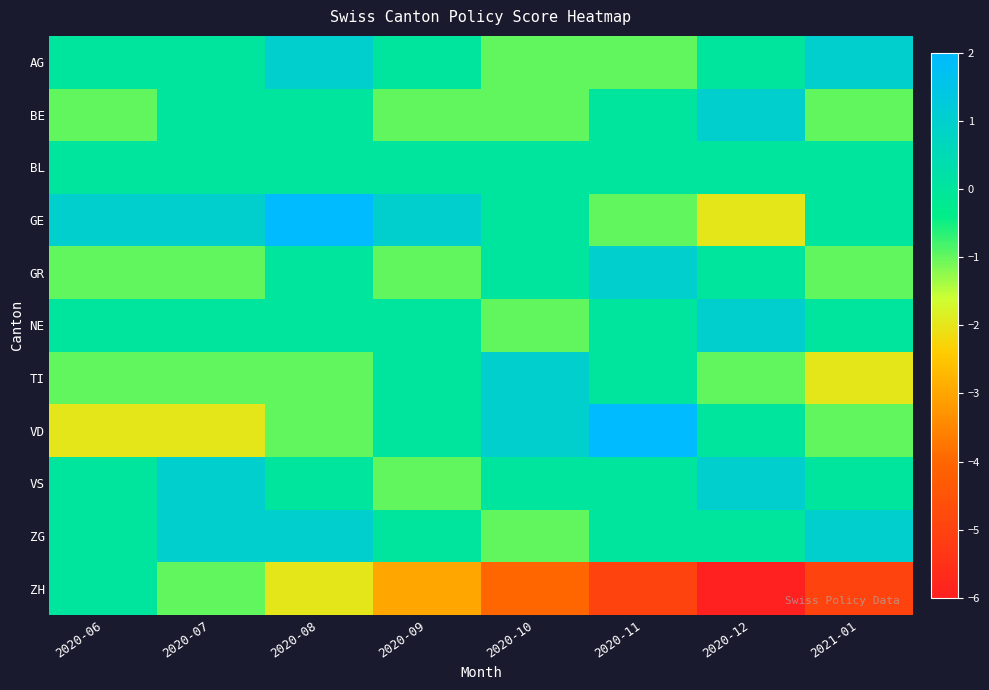

Reading right to left, list all the values displayed in this chart.

AG: 2021-01=1	2020-12=0	2020-11=-1	2020-10=-1	2020-09=0	2020-08=1	2020-07=0	2020-06=0
BE: 2021-01=-1	2020-12=1	2020-11=0	2020-10=-1	2020-09=-1	2020-08=0	2020-07=0	2020-06=-1
BL: 2021-01=0	2020-12=0	2020-11=0	2020-10=0	2020-09=0	2020-08=0	2020-07=0	2020-06=0
GE: 2021-01=0	2020-12=-2	2020-11=-1	2020-10=0	2020-09=1	2020-08=2	2020-07=1	2020-06=1
GR: 2021-01=-1	2020-12=0	2020-11=1	2020-10=0	2020-09=-1	2020-08=0	2020-07=-1	2020-06=-1
NE: 2021-01=0	2020-12=1	2020-11=0	2020-10=-1	2020-09=0	2020-08=0	2020-07=0	2020-06=0
TI: 2021-01=-2	2020-12=-1	2020-11=0	2020-10=1	2020-09=0	2020-08=-1	2020-07=-1	2020-06=-1
VD: 2021-01=-1	2020-12=0	2020-11=2	2020-10=1	2020-09=0	2020-08=-1	2020-07=-2	2020-06=-2
VS: 2021-01=0	2020-12=1	2020-11=0	2020-10=0	2020-09=-1	2020-08=0	2020-07=1	2020-06=0
ZG: 2021-01=1	2020-12=0	2020-11=0	2020-10=-1	2020-09=0	2020-08=1	2020-07=1	2020-06=0
ZH: 2021-01=-5	2020-12=-6	2020-11=-5	2020-10=-4	2020-09=-3	2020-08=-2	2020-07=-1	2020-06=0